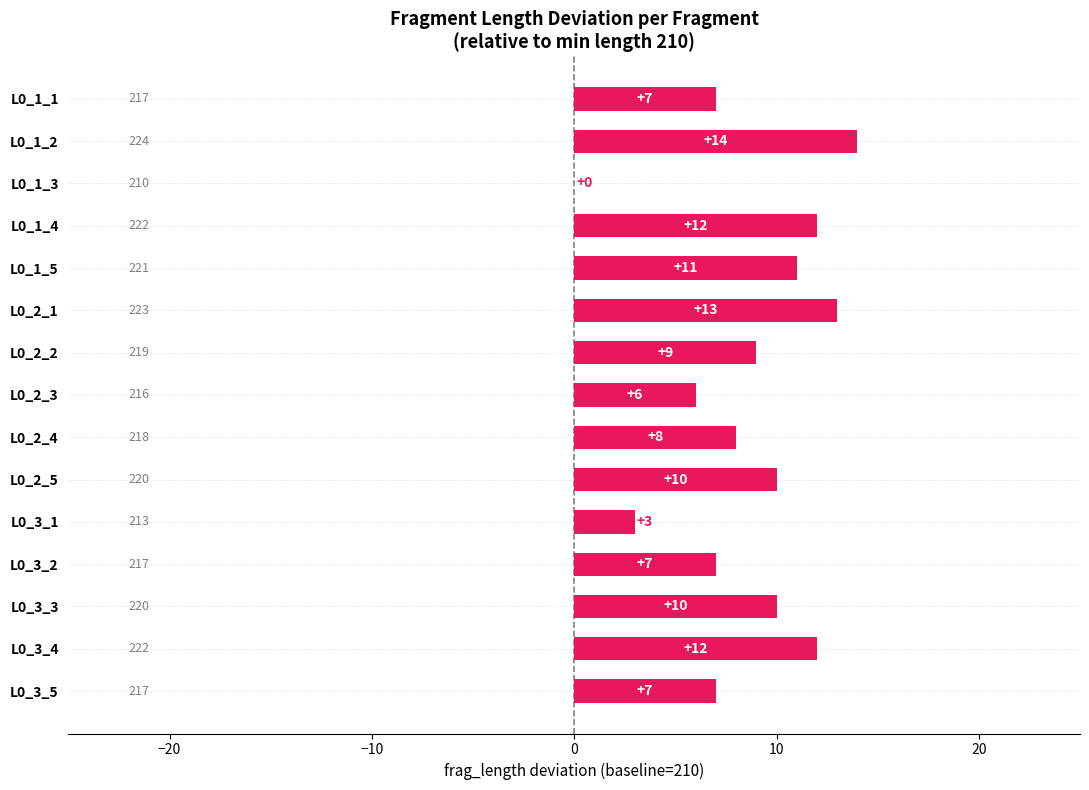

Are the bars horizontal?

Yes